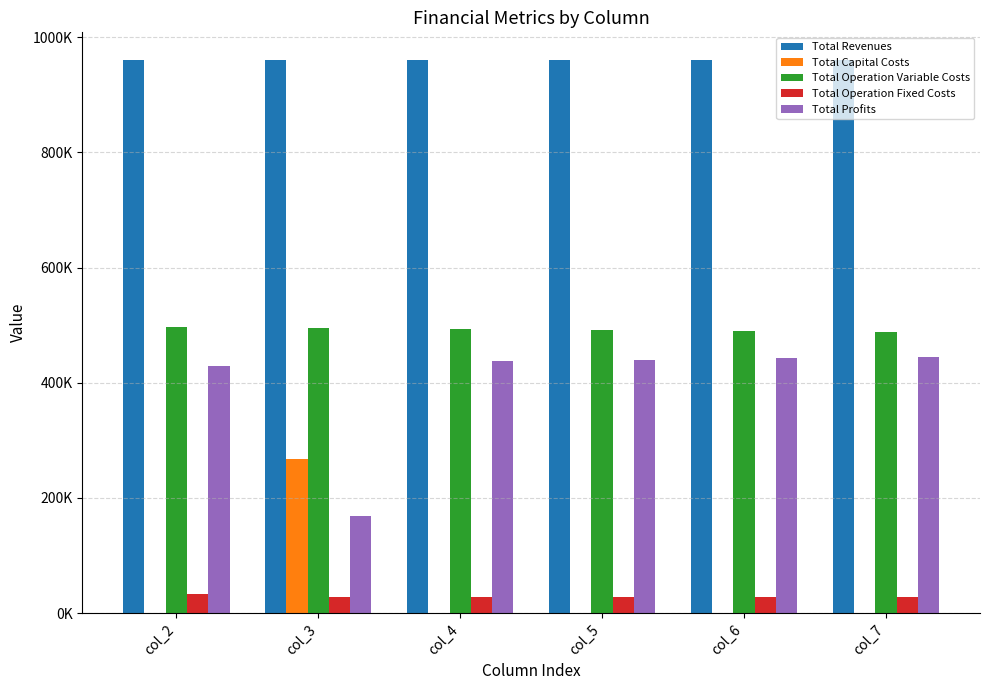

What is the difference between the maximum and minimum values in the Total Capital Costs series?

268000.0